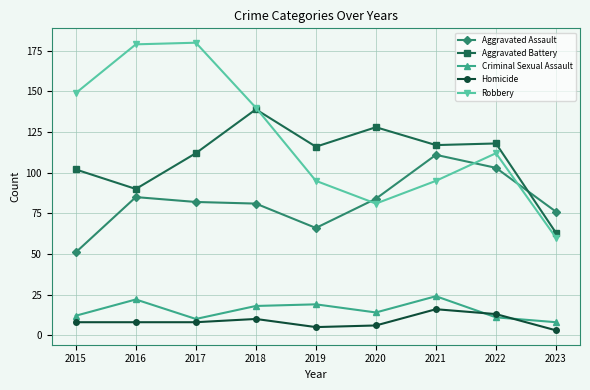

Is it true that Homicide equals 3 at 2023?

True